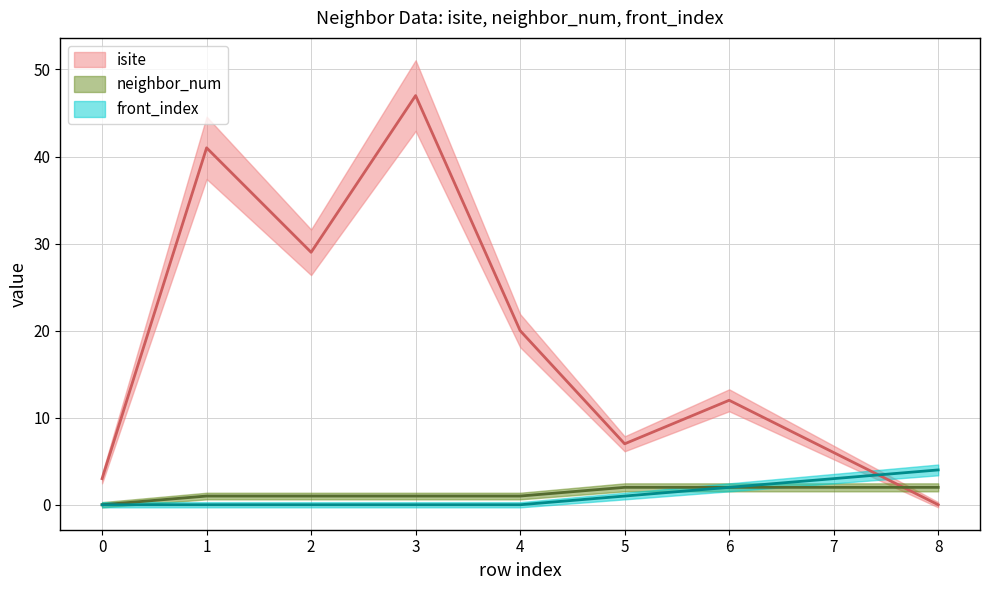

Reading left to right, extract all data points from this chart.

isite_line: 0=3	1=41	2=29	3=47	4=20	5=7	6=12	7=6	8=0
neighbor_num_line: 0=0	1=1	2=1	3=1	4=1	5=2	6=2	7=2	8=2
front_index_line: 0=0	1=0	2=0	3=0	4=0	5=1	6=2	7=3	8=4